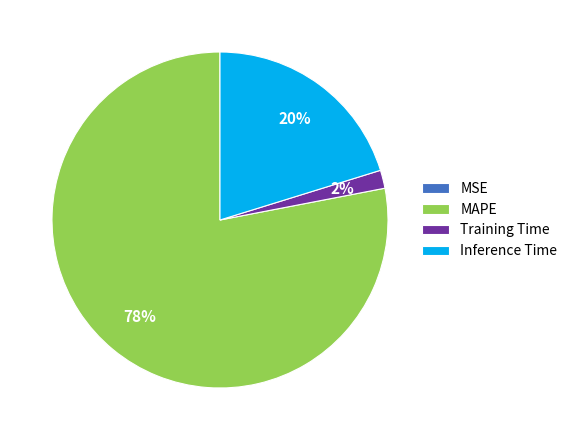

Which has a higher value, MAPE or Inference Time?

MAPE